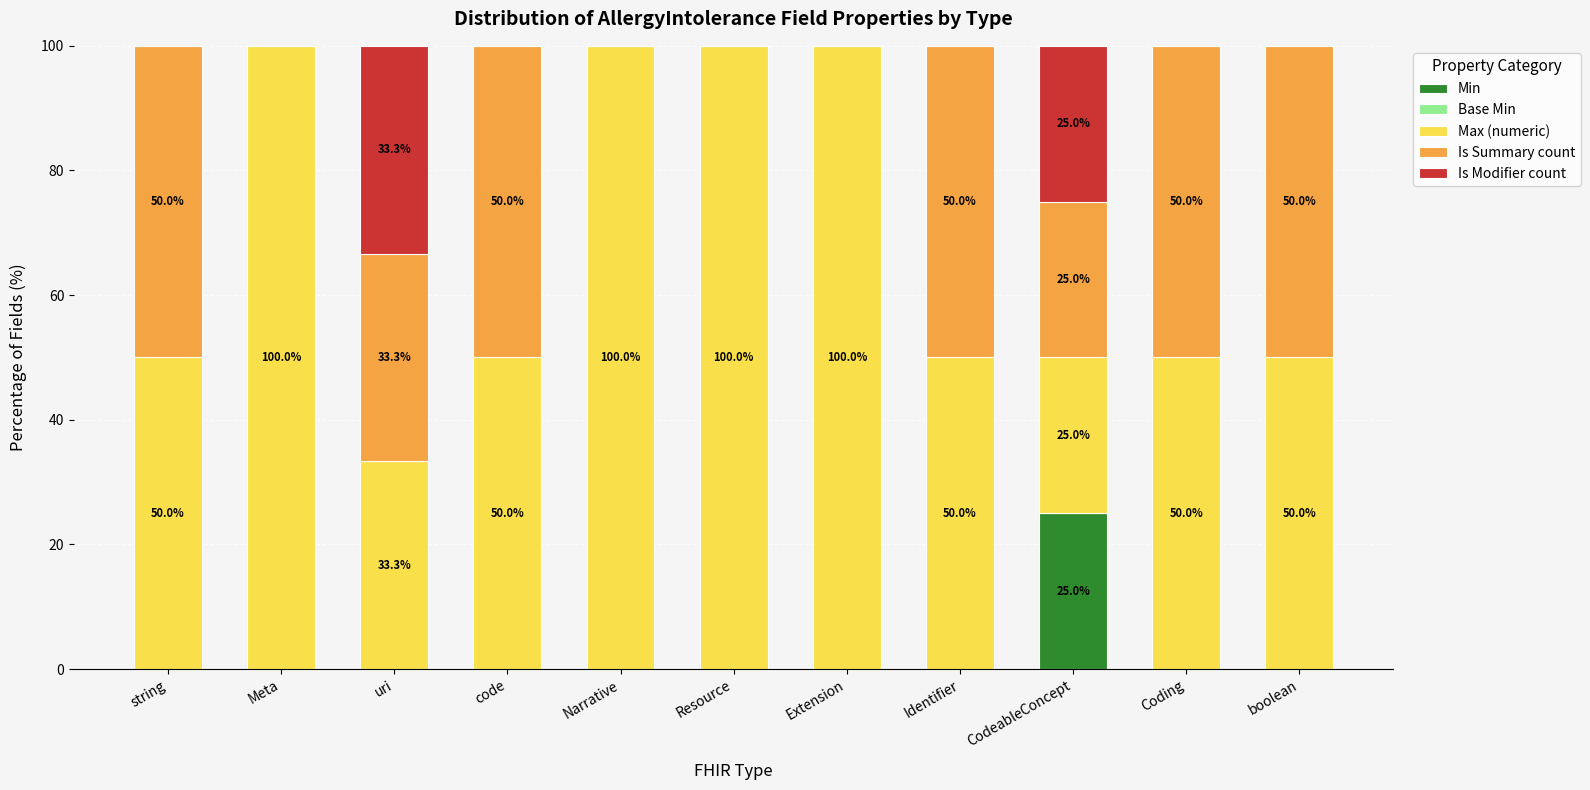

Which category has the highest value in the Min series?

CodeableConcept